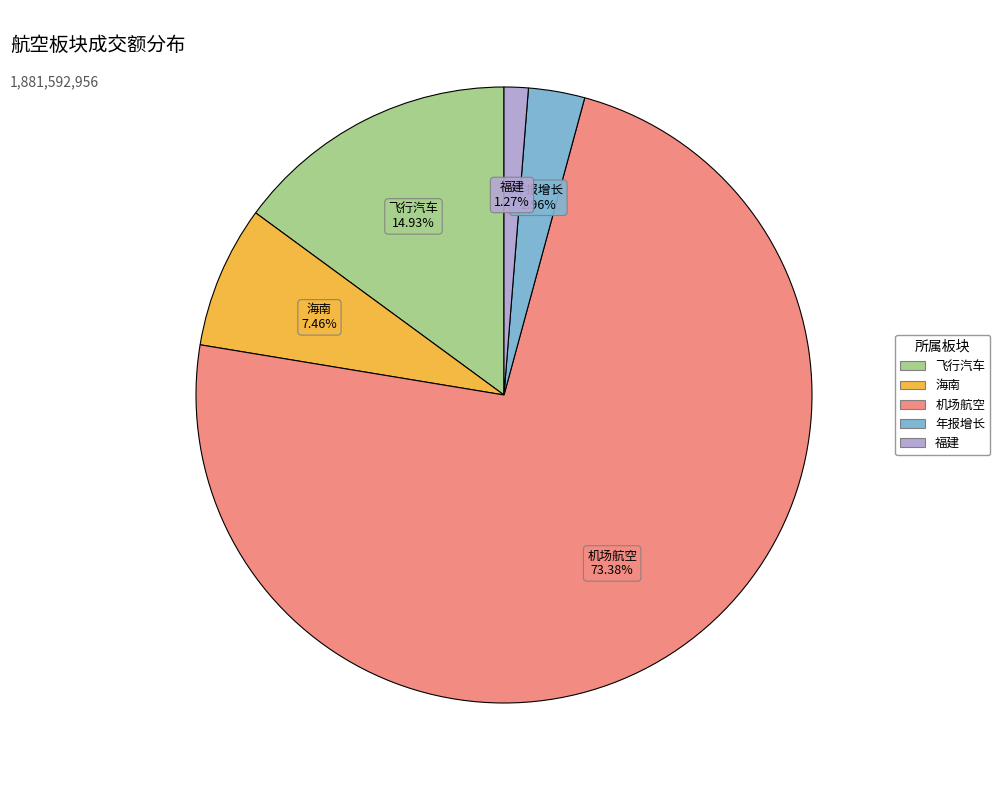

Is there any slice that represents more than half of the pie?

Yes